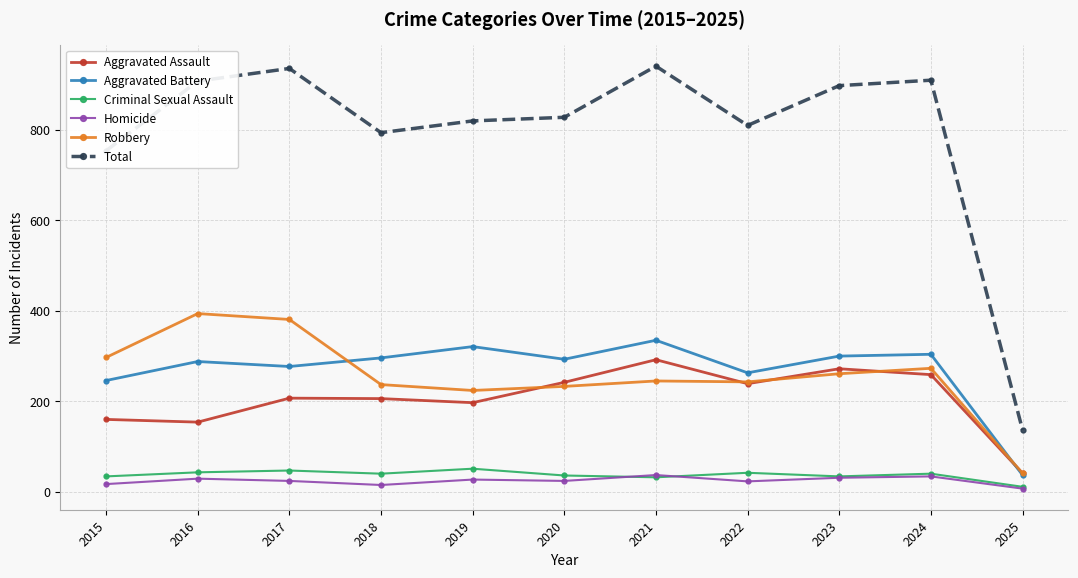

What is the maximum value shown in the chart?

941